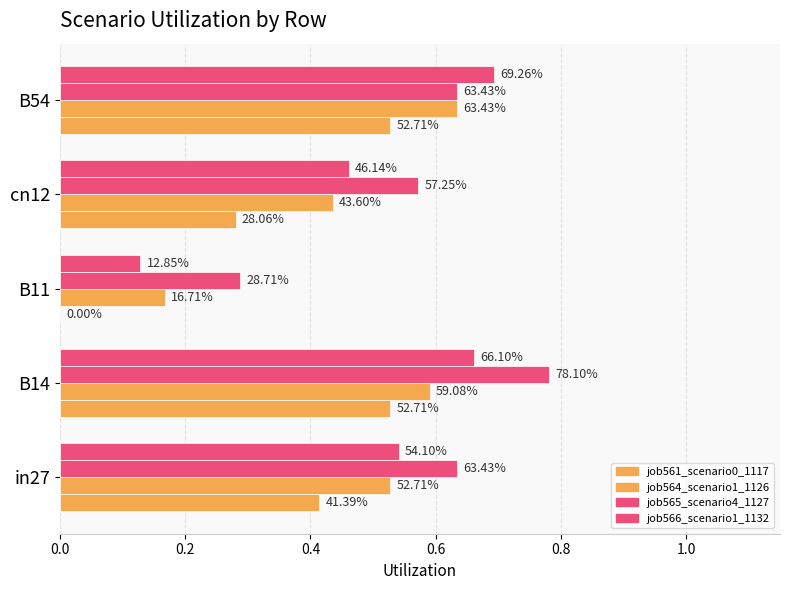

Rank the series by their maximum value, from lowest to highest.

job561_scenario0_1117, job564_scenario1_1126, job566_scenario1_1132, job565_scenario4_1127